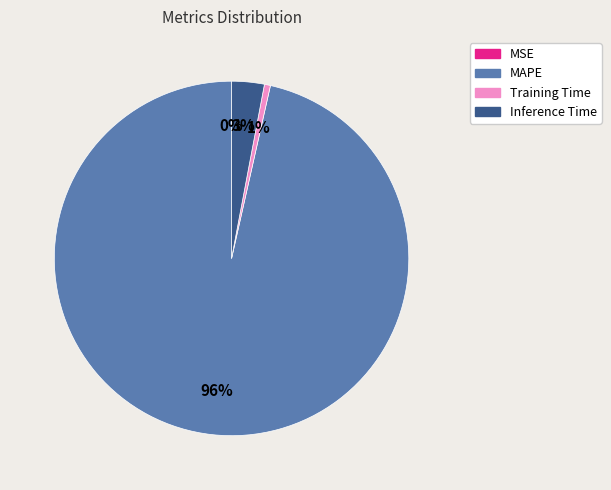

Which category has the biggest portion of the pie?

MAPE